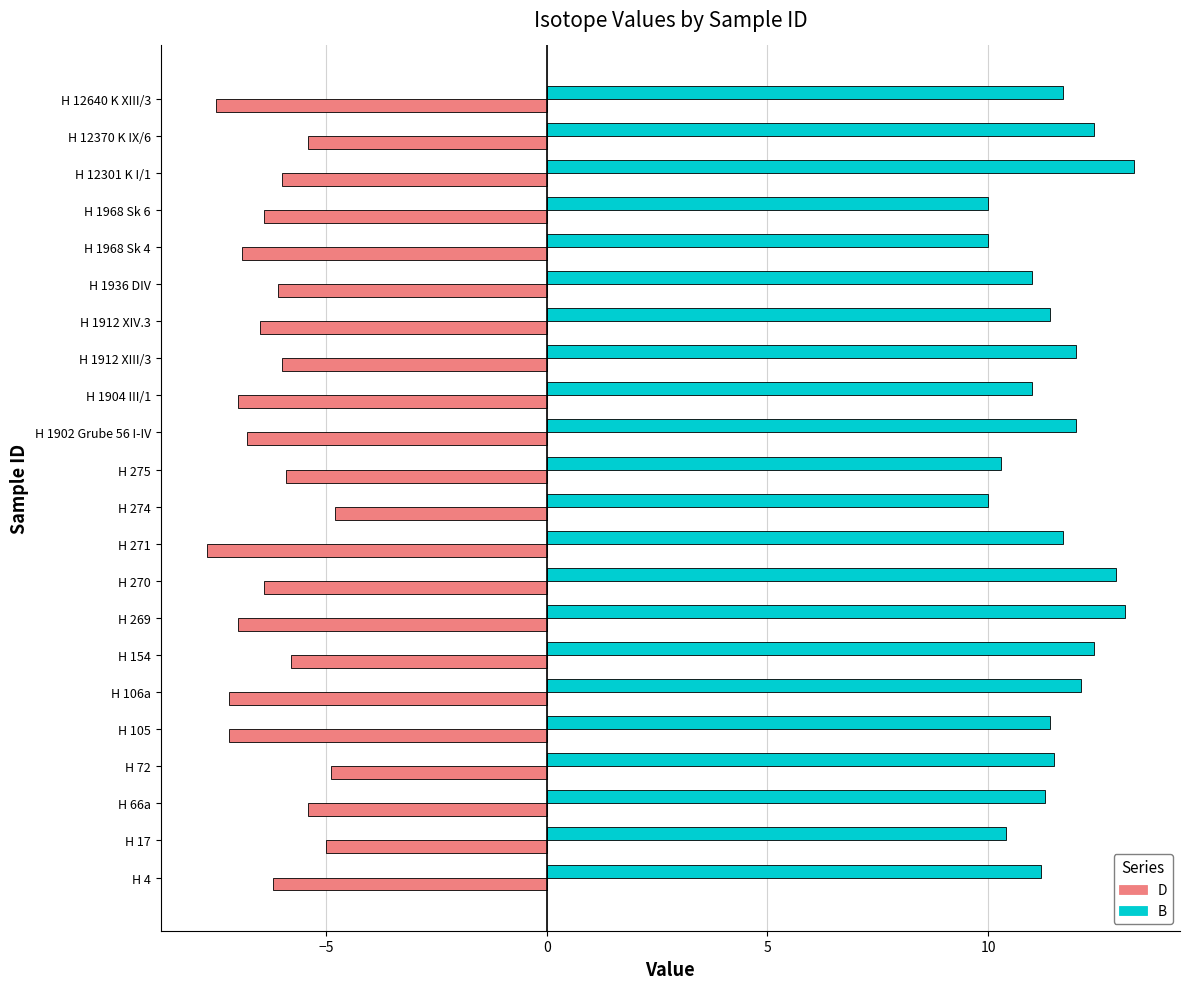

What is the total value across all series at H 105?

4.2